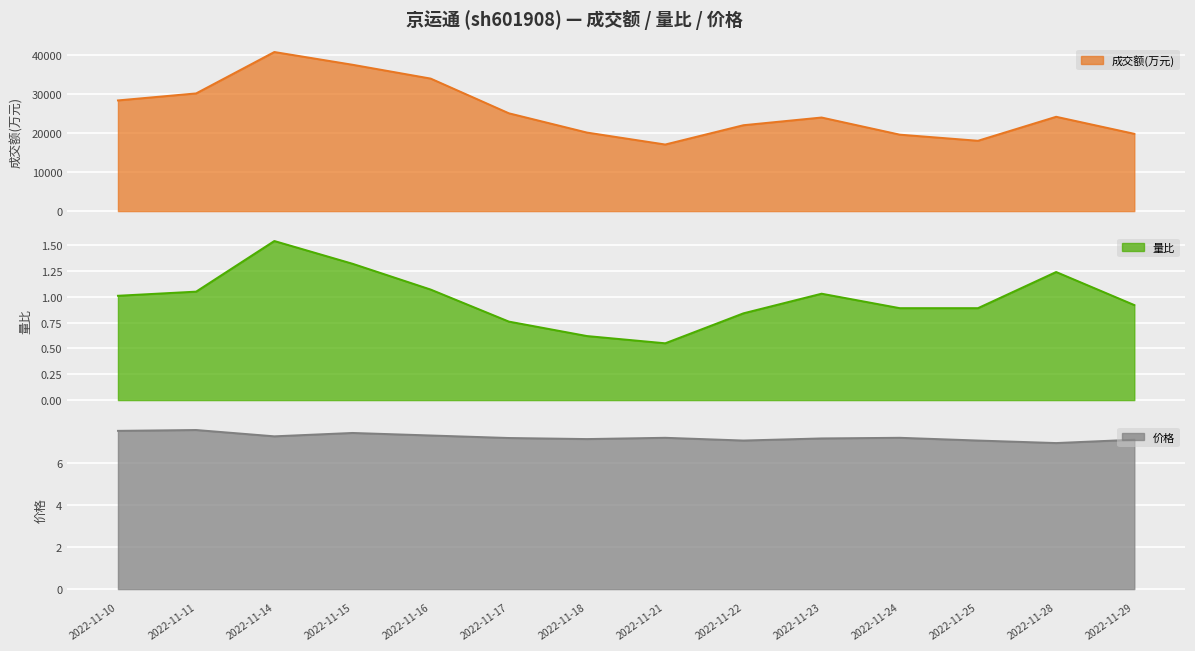

What is the sum of the 成交额(万元) values at 2022-11-14 and 2022-11-17?

65713.0